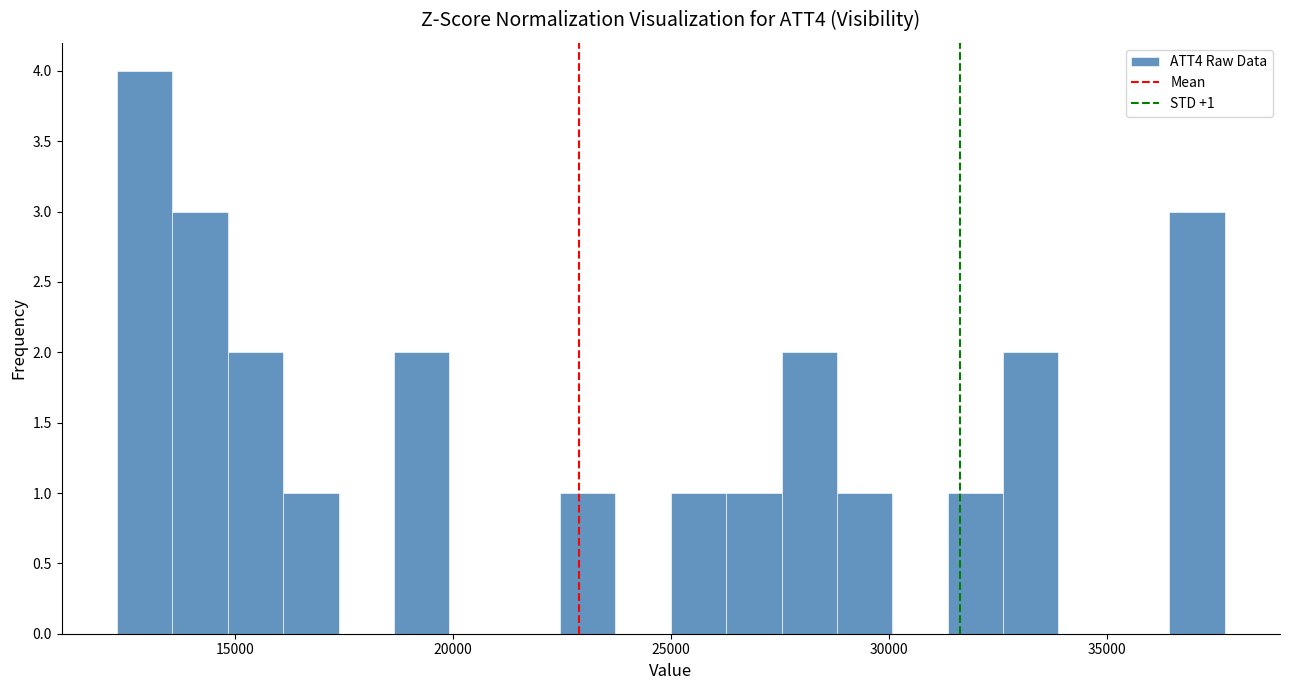

Around what value on the x-axis is the tallest bar? Give the approximate position of its centre, as read against the axis.

13000